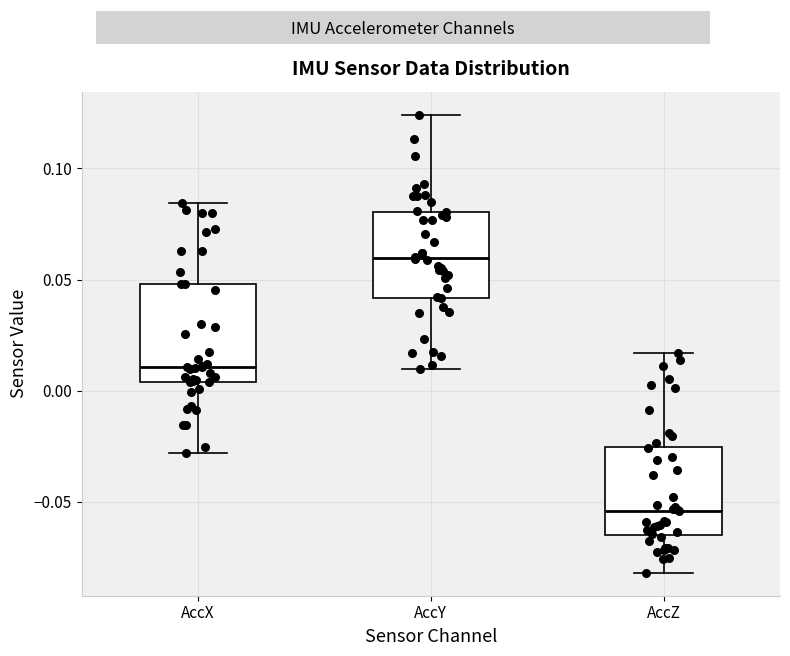

Where does the median line of the box for AccY sit on the y-axis? The values are not printed on the chart, so give them approximately, as read against the axis.

0.060